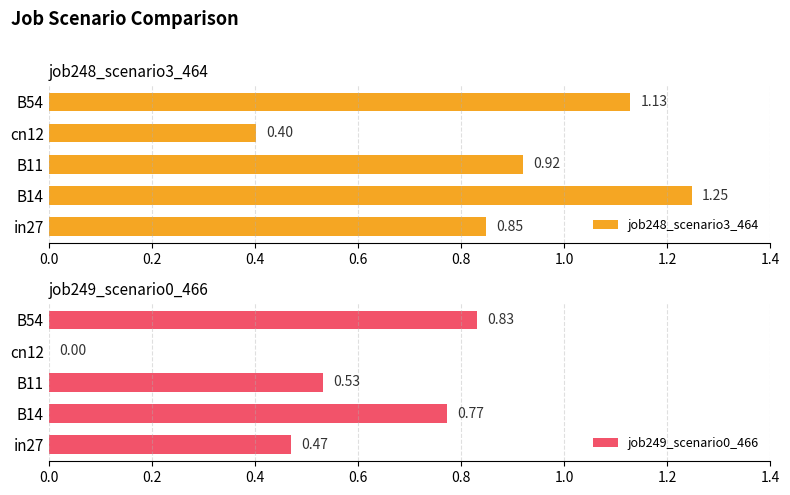

Rank the series by their maximum value, from lowest to highest.

job249_scenario0_466, job248_scenario3_464